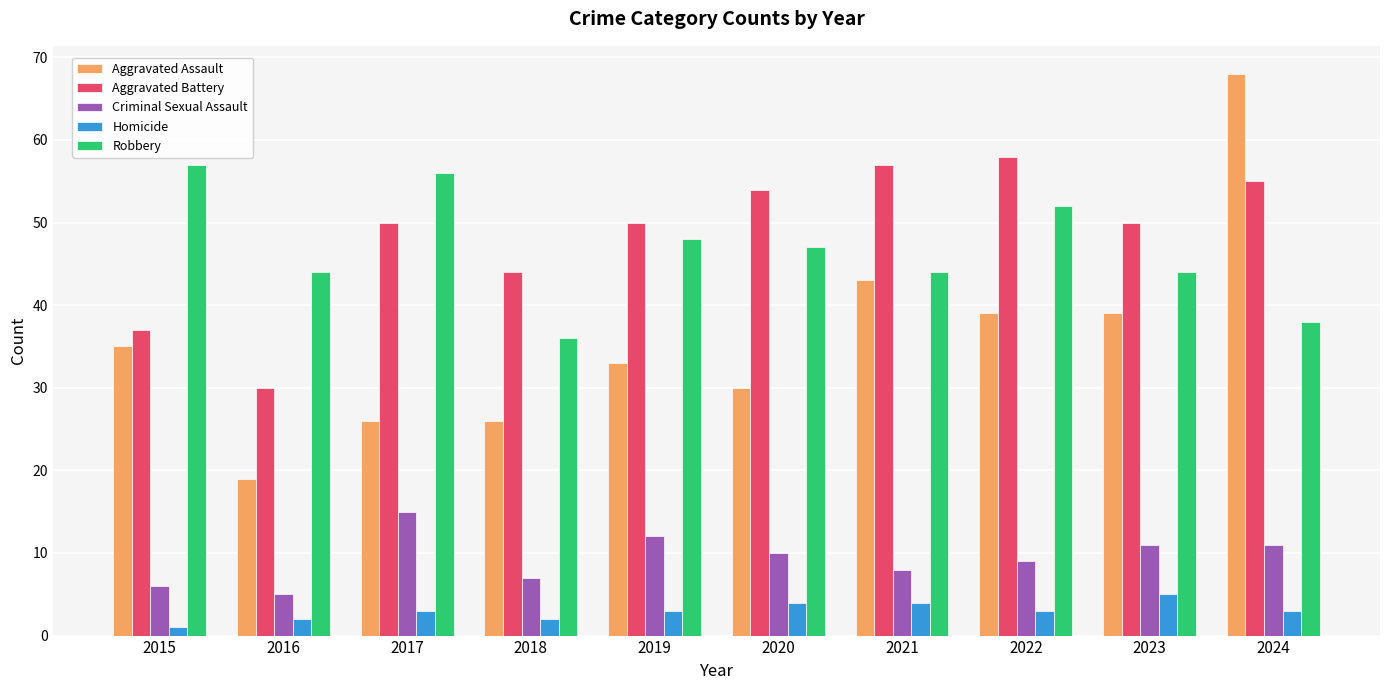

At which category does the chart reach its peak across all series?

2024